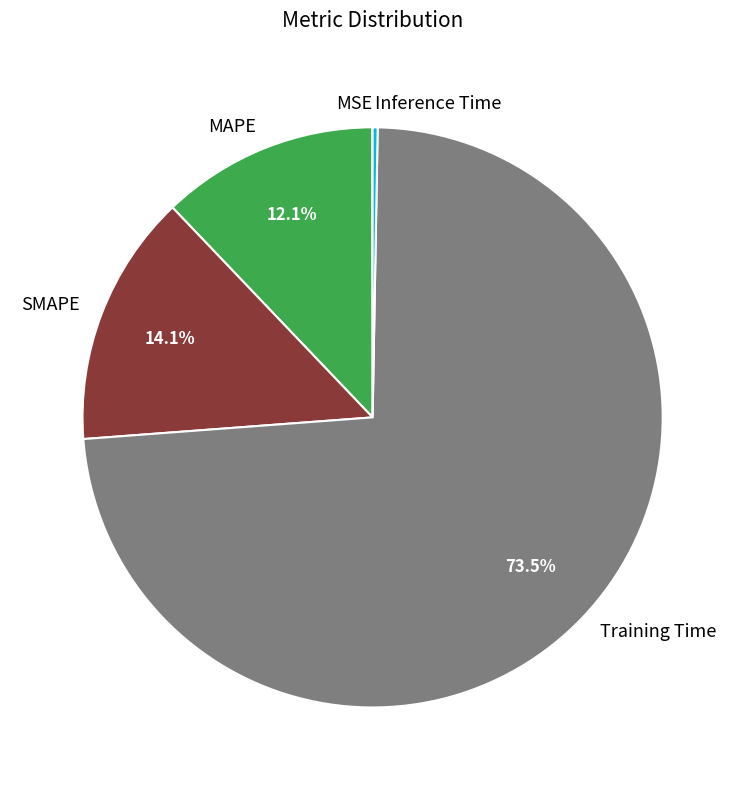

To the nearest percent, what is the average slice percentage?

20%